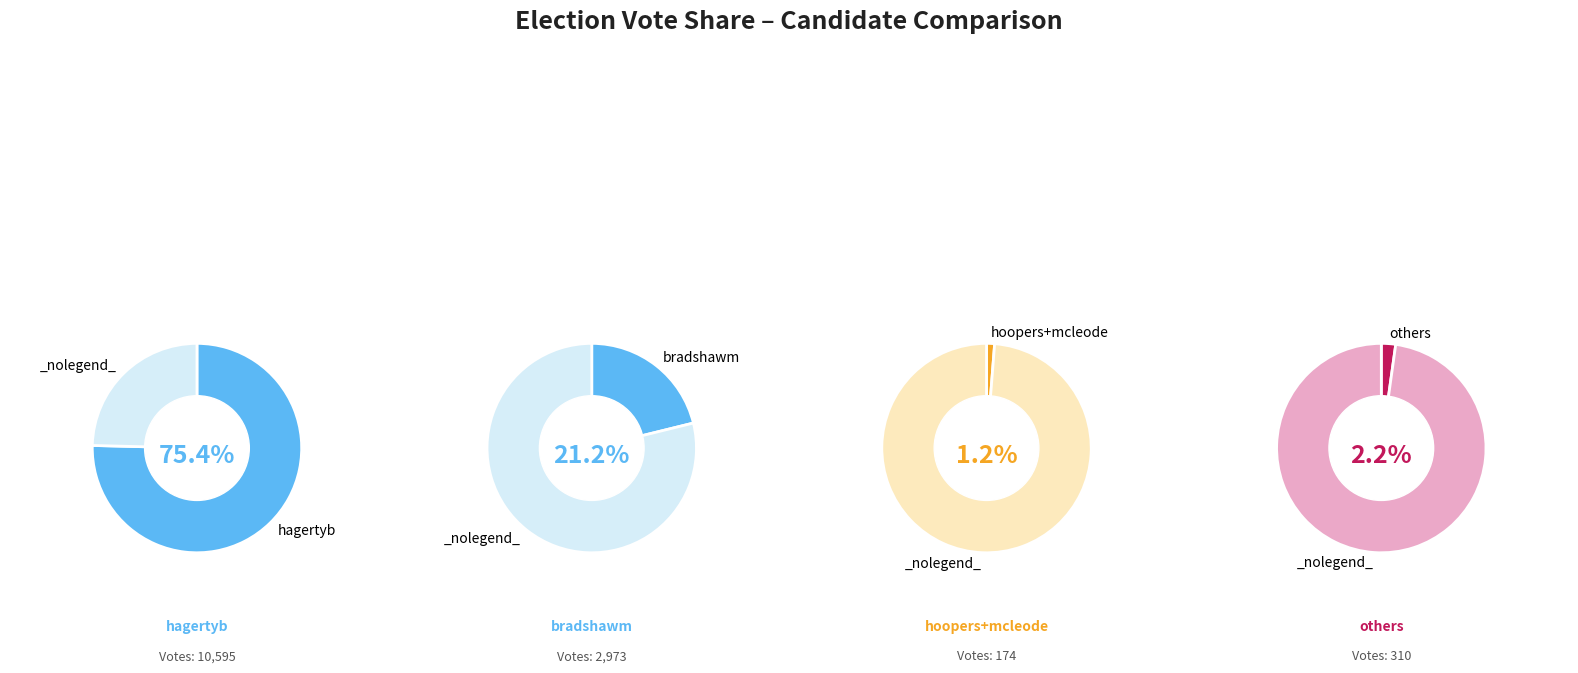

Is it true that hagertyb is 68% of the pie?

False